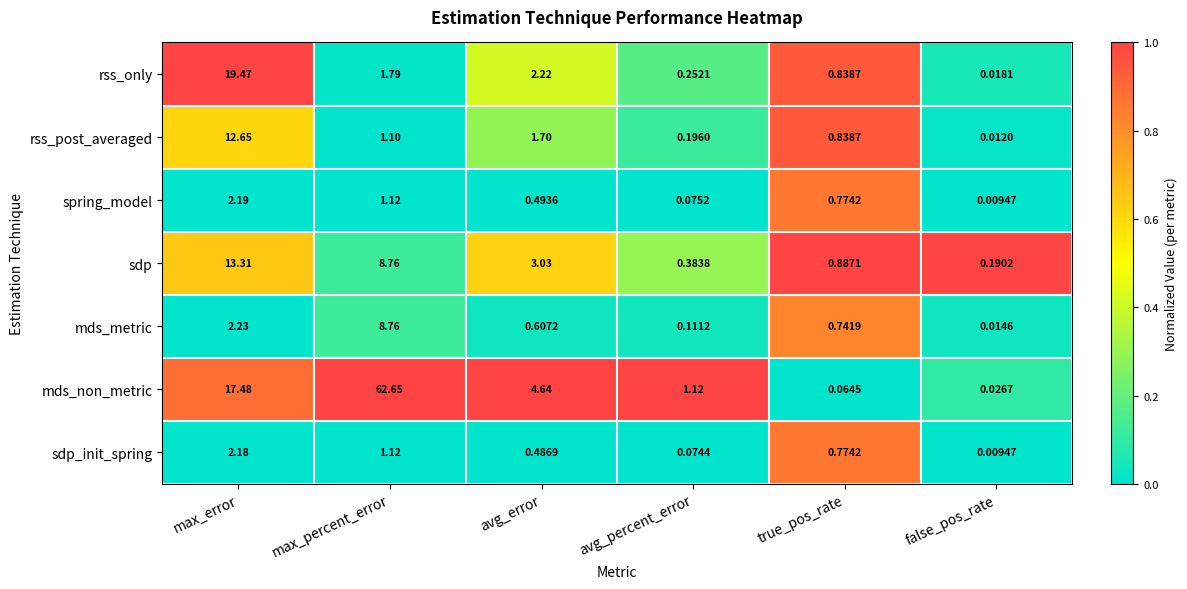

Which series has the widest spread of values?

mds_non_metric